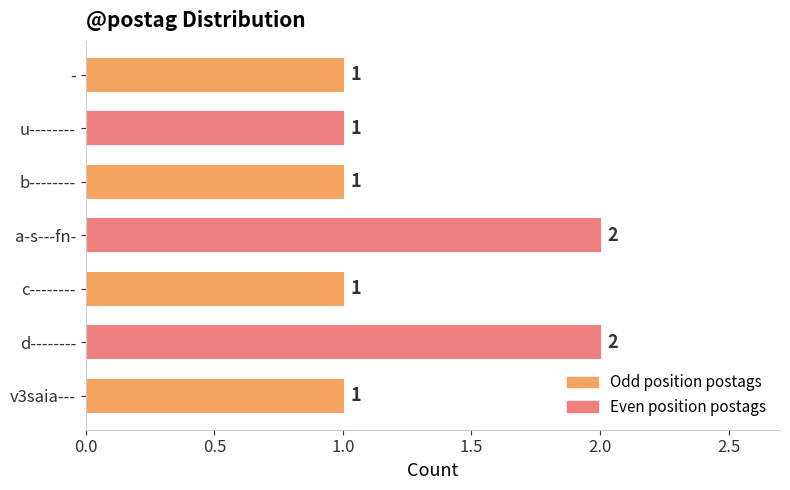

Which has a higher value, d-------- or -?

d--------